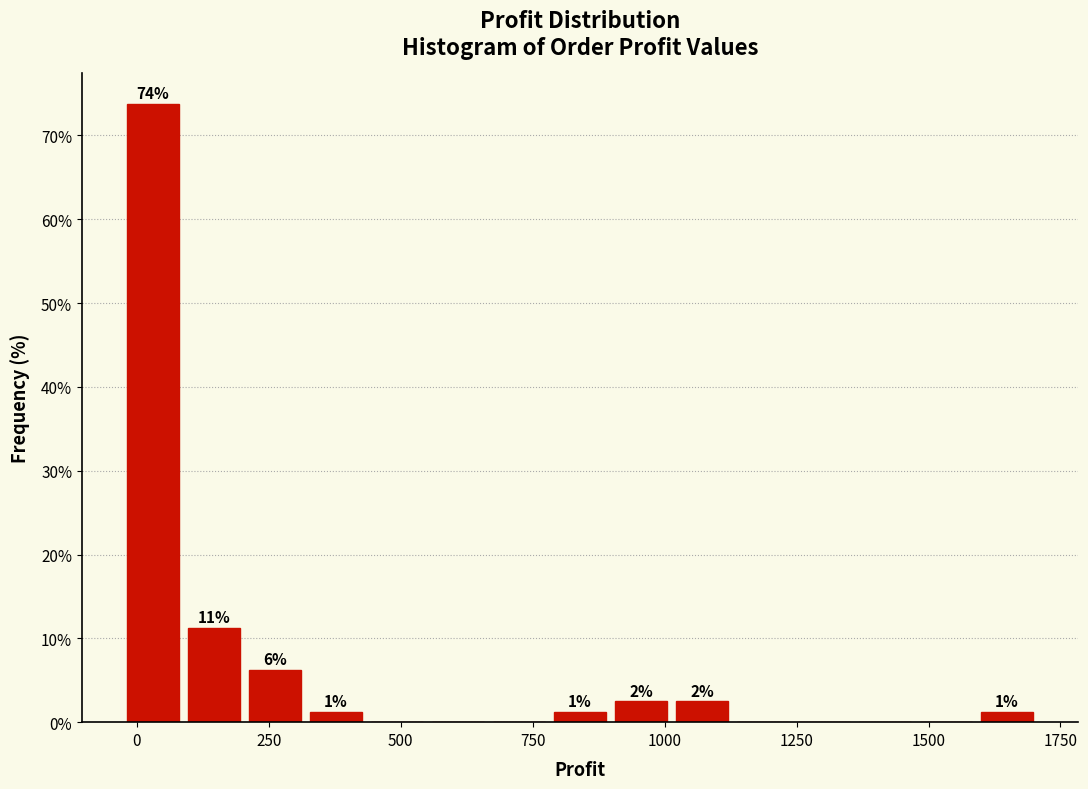

Around what value on the x-axis is the tallest bar? Give the approximate position of its centre, as read against the axis.

50